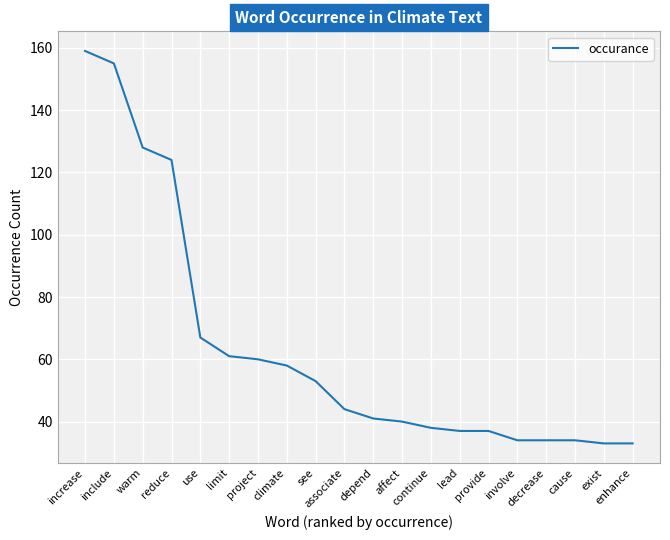

Reading right to left, transcribe all the data shown in this chart.

33	33	34	34	34	37	37	38	40	41	44	53	58	60	61	67	124	128	155	159